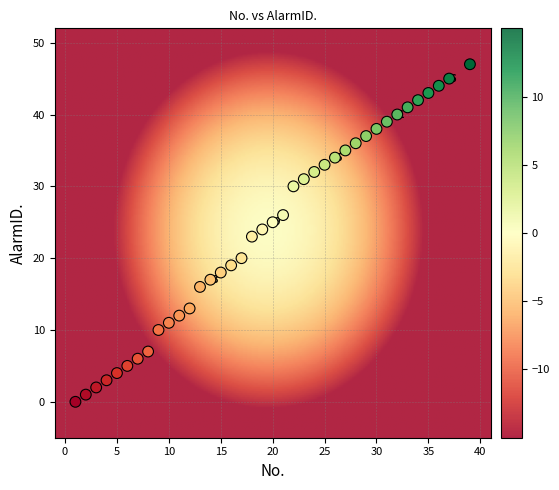

What is the range of X values (max minus min)?

38